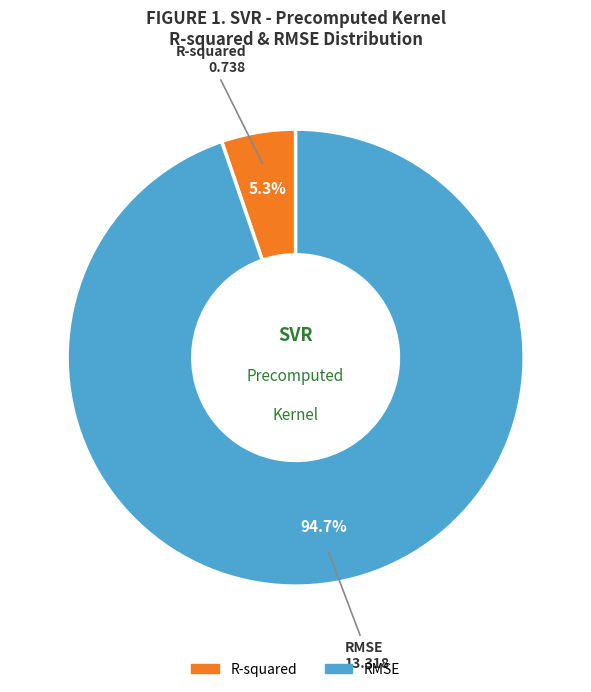

To the nearest percent, what is the combined percentage of R-squared and RMSE?

100%